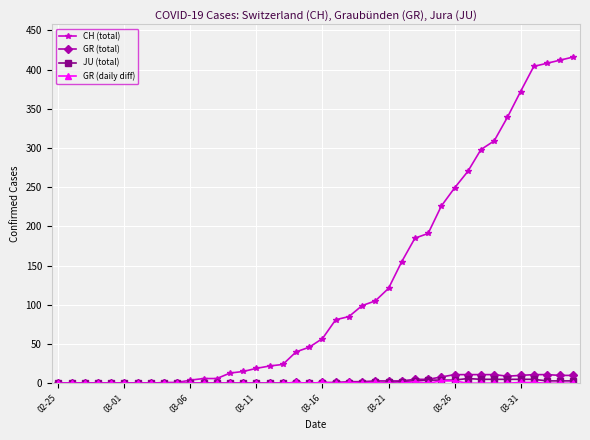

Which series has the largest total across all categories?

CH (total)